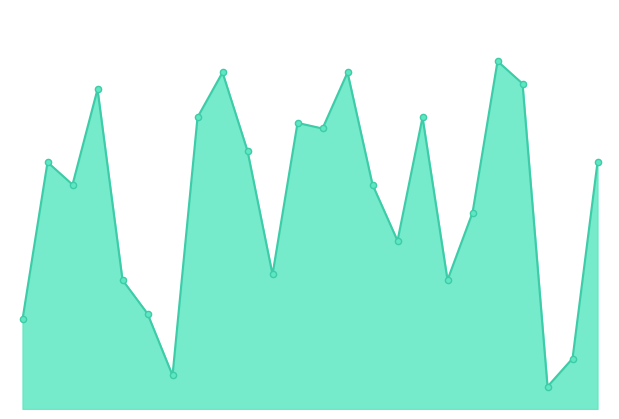

Between 21 and 22, which is larger?

22